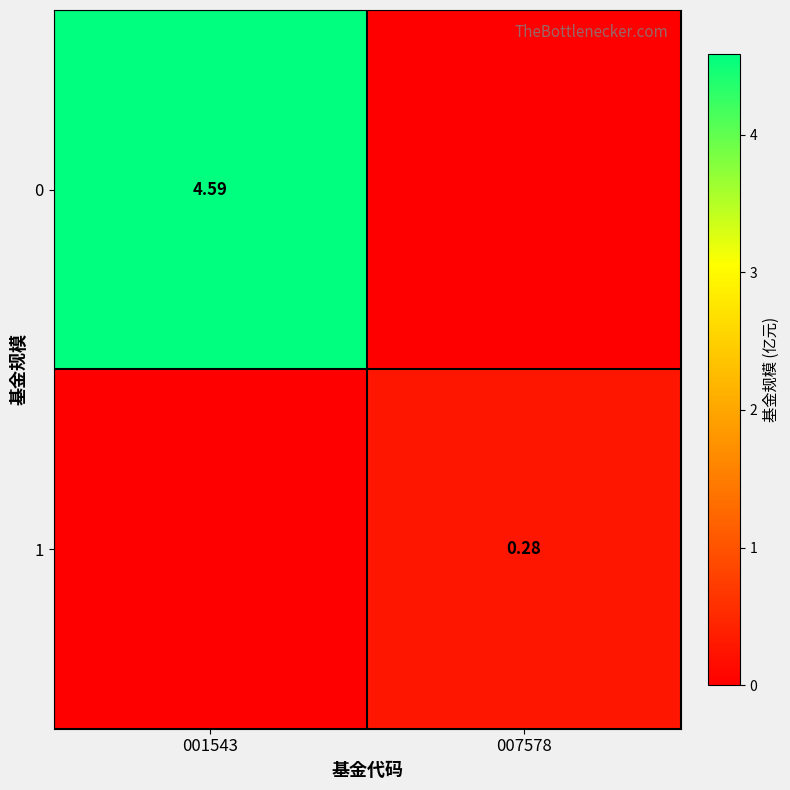

At which category is the sum across all series the highest?

001543